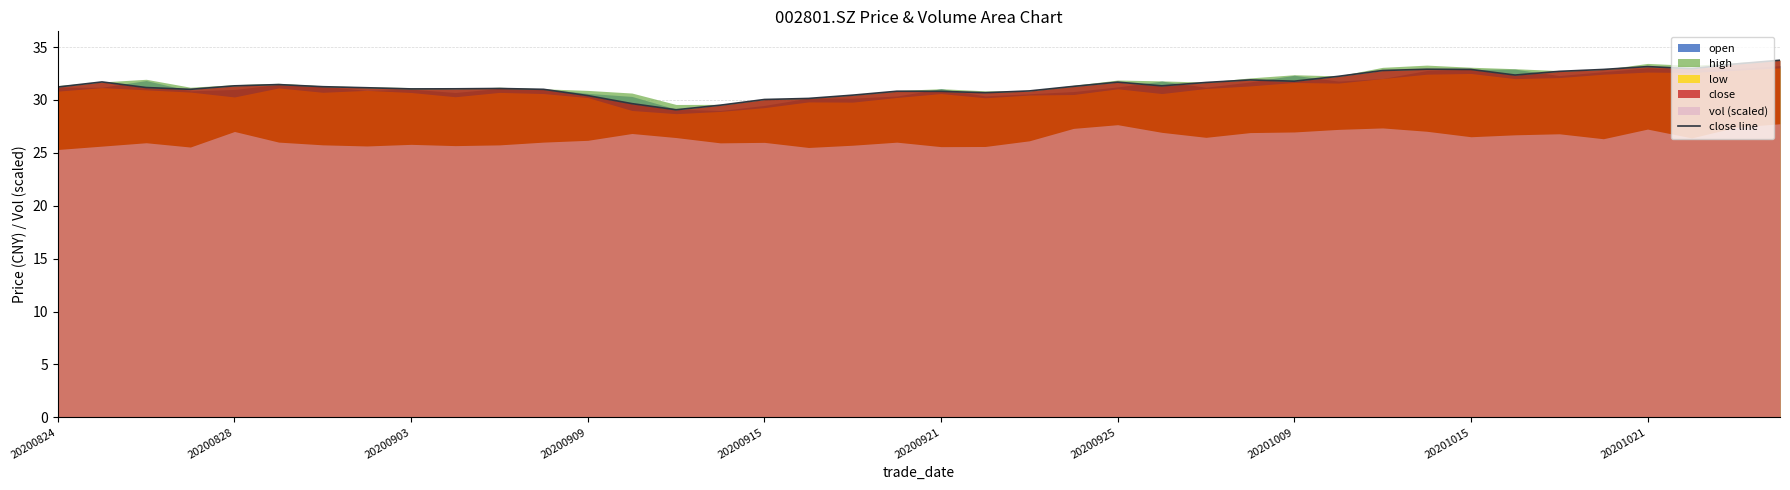

Is it true that close line equals 31.8 at 20201009?

True